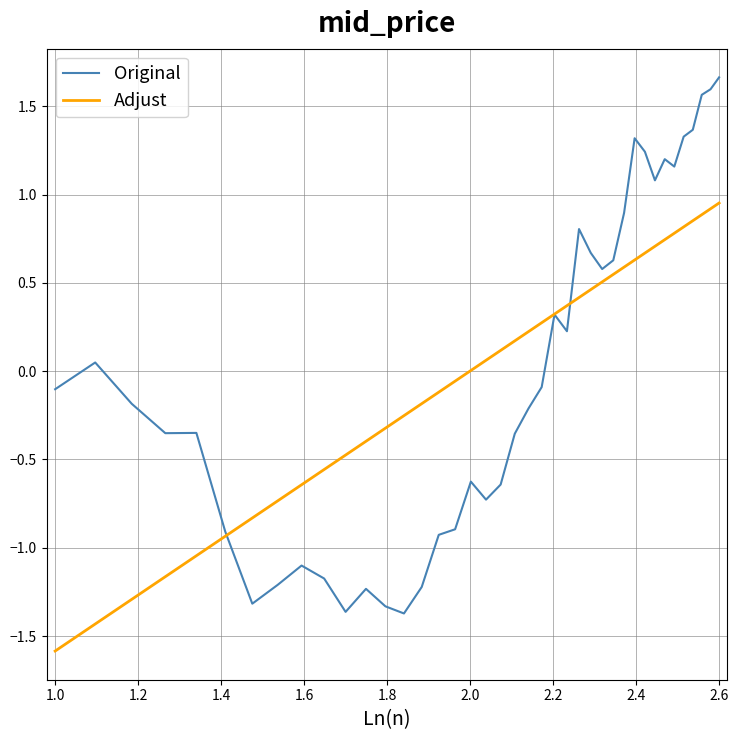

Which series has the widest spread of values?

Original